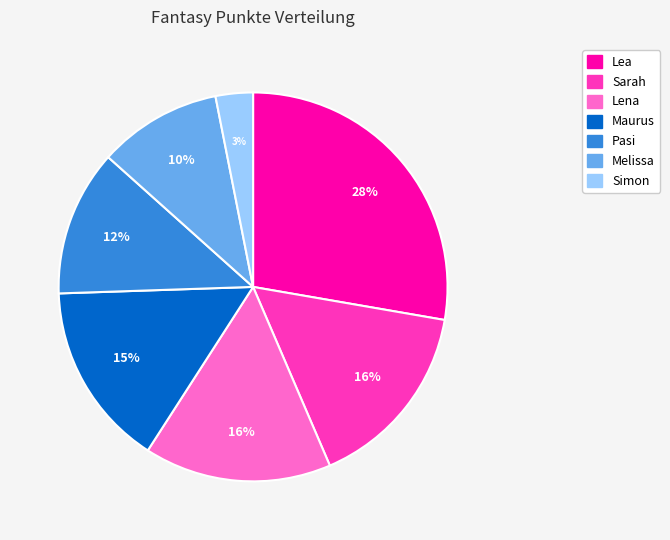

Is the sum of Melissa and Sarah greater than half?

No